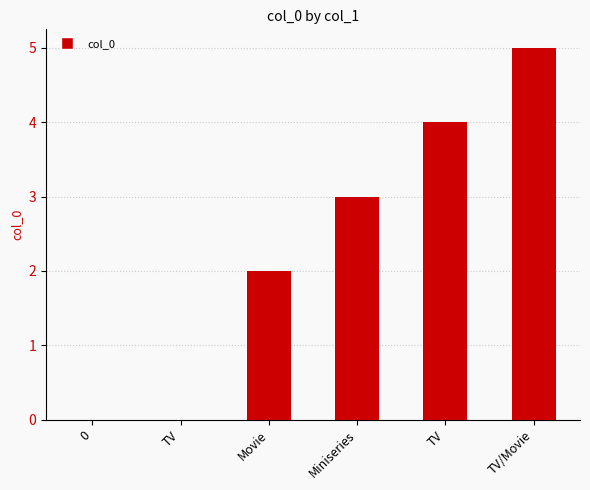

Count the number of categories in the chart.

6